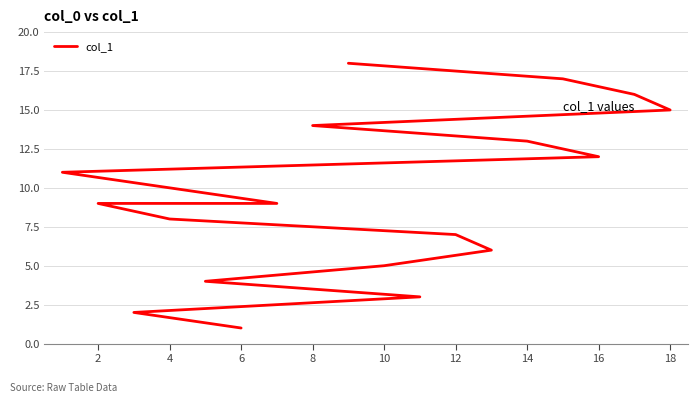

What is the difference between the second highest and minimum values?

16